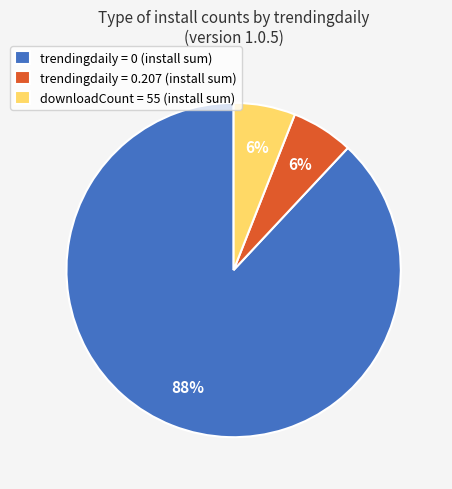

Does any single category account for the majority?

Yes